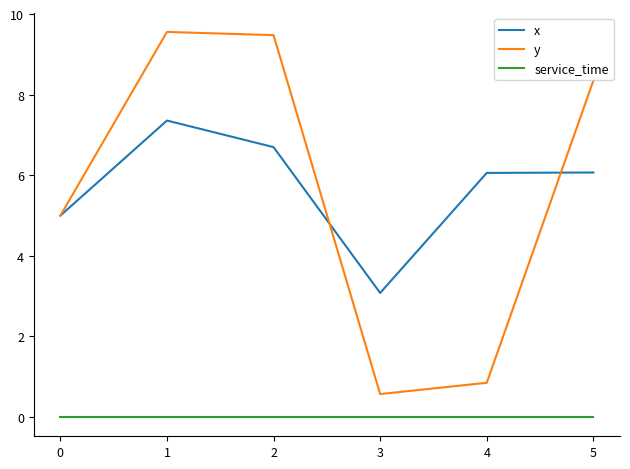

True or false: service_time and y intersect in this chart.

False